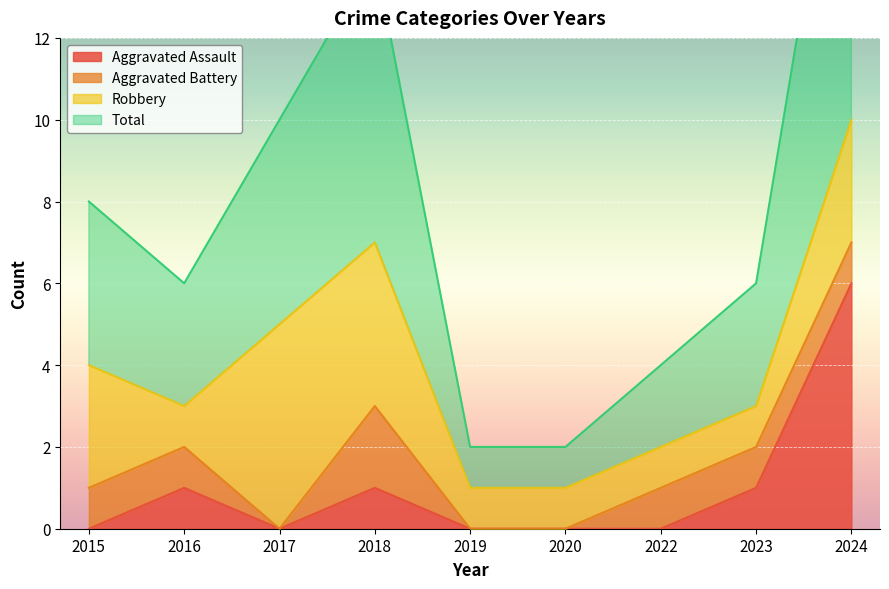

Which category has the lowest value in the Aggravated Assault series?

2015